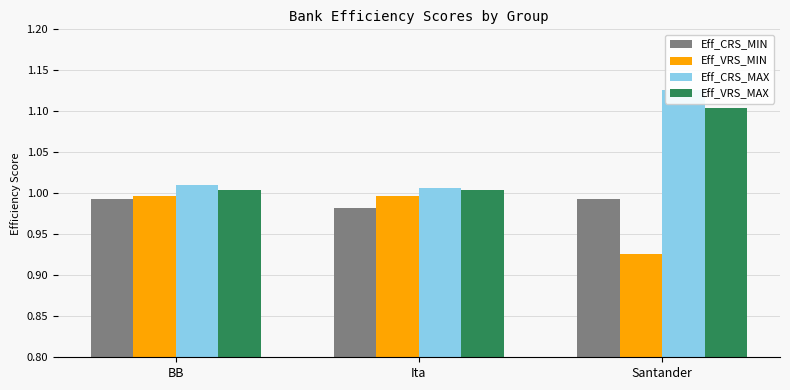

The Eff_VRS_MAX series shows 1.0 at Ita. True or false?

True